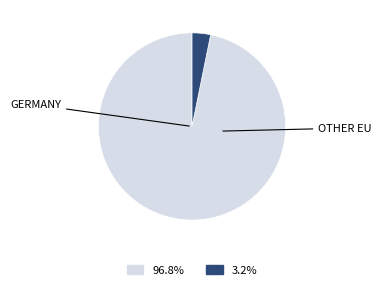

Does any single category account for the majority?

Yes